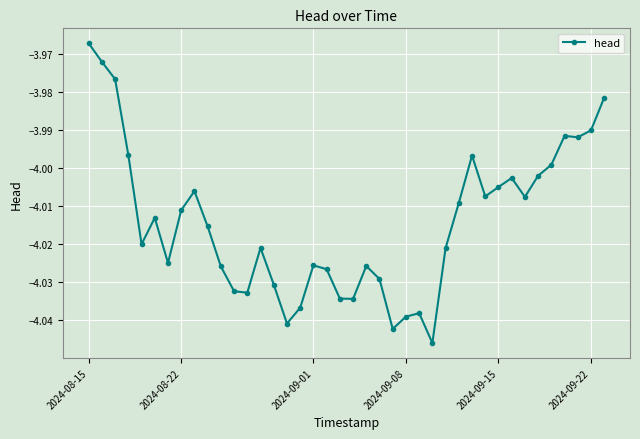

True or false: the data has more than 2 interior local peaks.

True